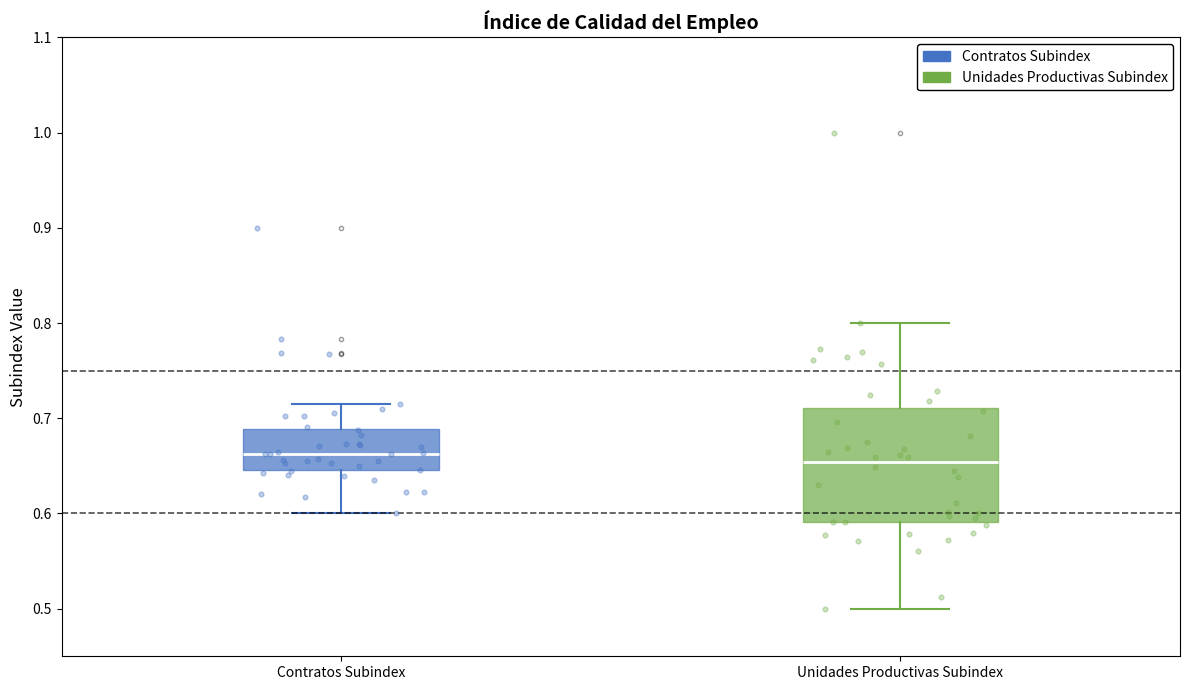

Where is the upper edge of the box for Unidades Productivas Subindex on the y-axis? The values are not printed on the chart, so give them approximately, as read against the axis.

0.71